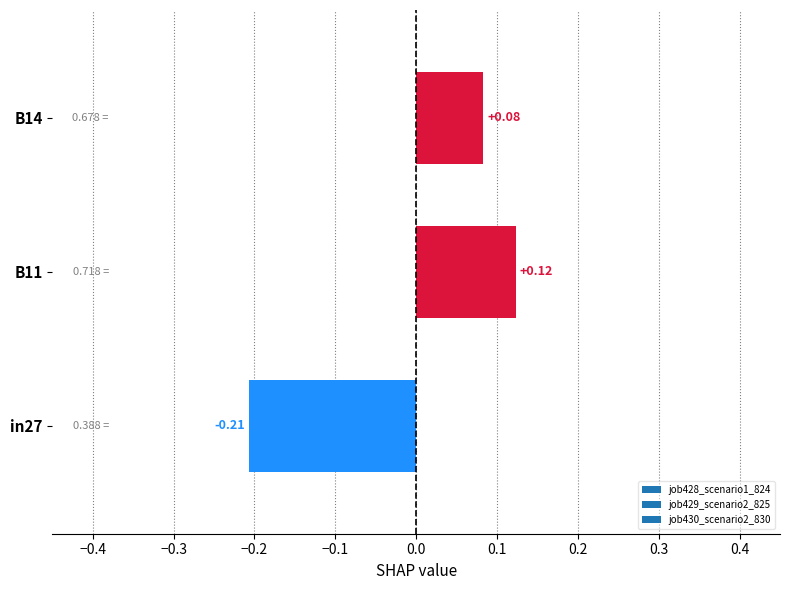

What is the label of the 3rd bar from the left?

B11